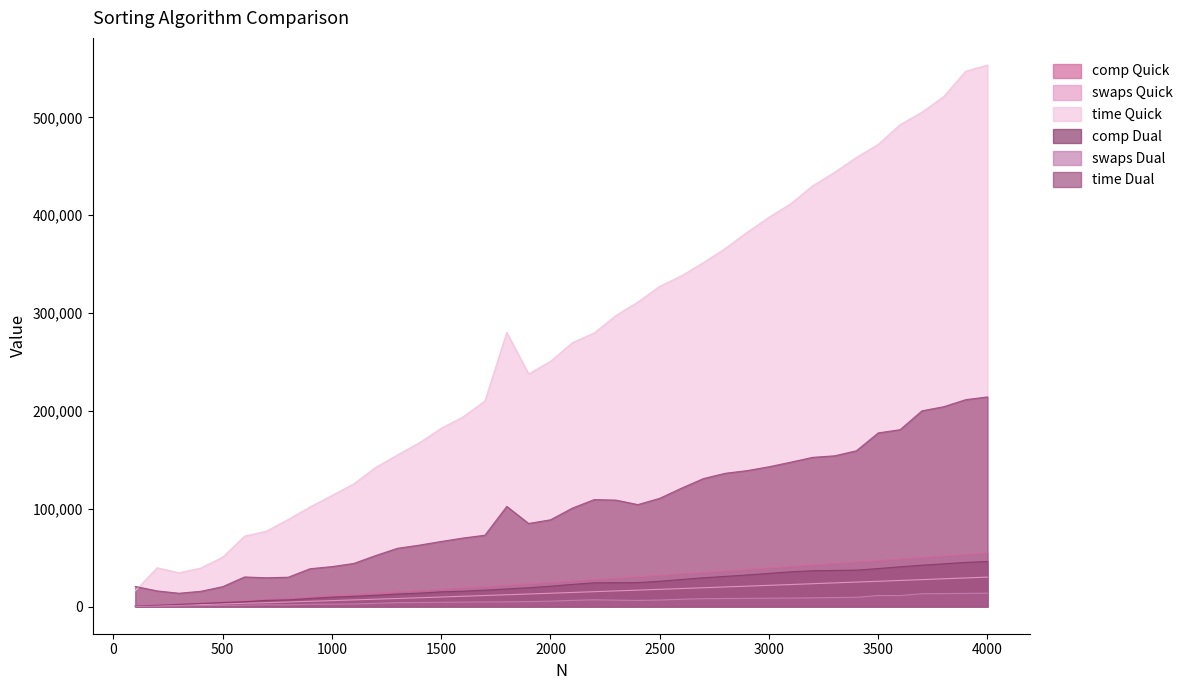

Reading left to right, list all the values displayed in this chart.

comp Quick: 648	1560	2578	3666	4810	5986	7191	8432	9702	10976	12307	13623	14947	16317	17700	19091	20462	21877	23288	24713	26175	27610	29075	30559	32018	33532	34969	36483	37961	39516	41055	42562	44133	45640	47176	48712	50285	51861	53412	55017
swaps Quick: 390	911	1488	2103	2738	3393	4069	4748	5451	6146	6888	7607	8348	9079	9849	10615	11353	12131	12919	13690	14488	15287	16082	16866	17690	18489	19290	20130	20921	21772	22599	23433	24283	25098	25900	26769	27590	28494	29303	30182
time Quick: 16198	39739	34619	39449	50576	72023	77145	89105	101902	113574	125510	142276	155073	167451	182261	193874	210207	280198	237869	250664	269705	279634	297593	311227	327300	338144	351575	365979	382538	397944	411761	430030	443790	459000	472387	492472	505209	521188	547094	553480
comp Dual: 602	1353	2287	3201	4217	5041	6409	6856	8341	9668	10497	11575	12893	13784	15127	15787	16849	18102	19307	20904	22697	24323	24464	24572	25948	27741	29497	30904	32342	33978	35571	36679	36988	37342	38910	40690	42356	43757	45161	46100
swaps Dual: 199	413	701	1027	1310	1441	1907	1846	2407	2539	2735	3406	4083	4289	4432	4628	4776	4926	5122	5606	6410	6985	6653	6352	6763	7562	8122	8320	8485	8617	8825	9010	9305	9563	11398	11341	13190	13396	13542	13807
time Dual: 20634	16067	13673	15681	20414	30322	29496	30065	38752	40908	44130	52213	59619	62846	66599	70101	72977	102425	84976	88717	100662	109379	108838	104263	110689	121122	130843	136277	138995	142921	147651	152540	154105	159276	177545	180803	200089	204313	211471	214291